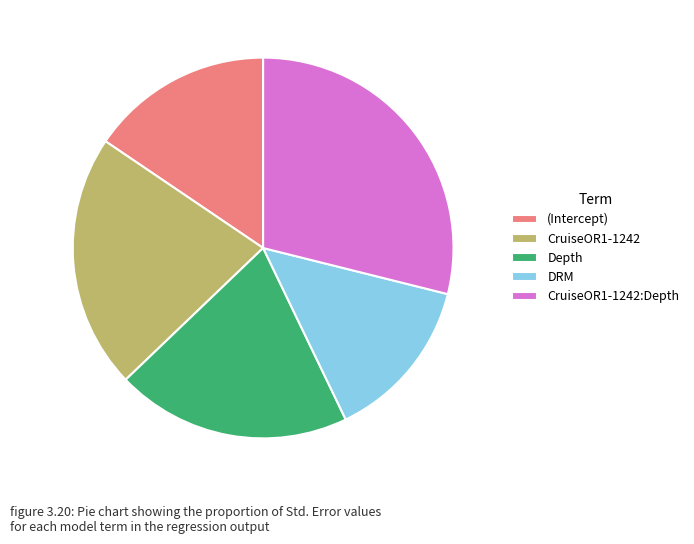

Which category has the smallest portion of the pie?

DRM